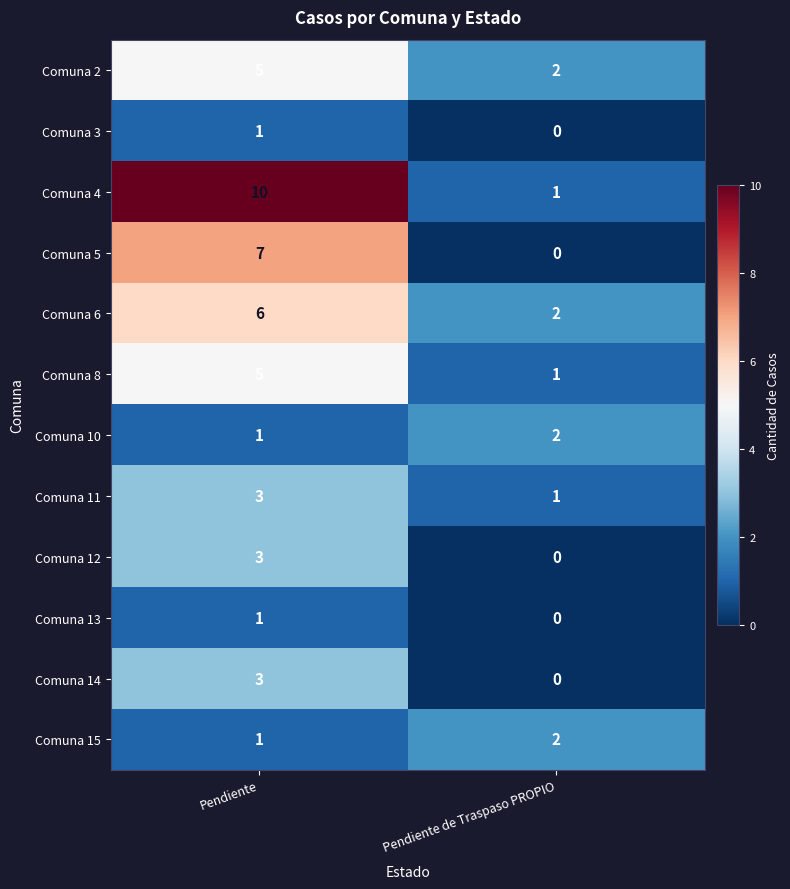

What is the average value of the Comuna 8 series?

3